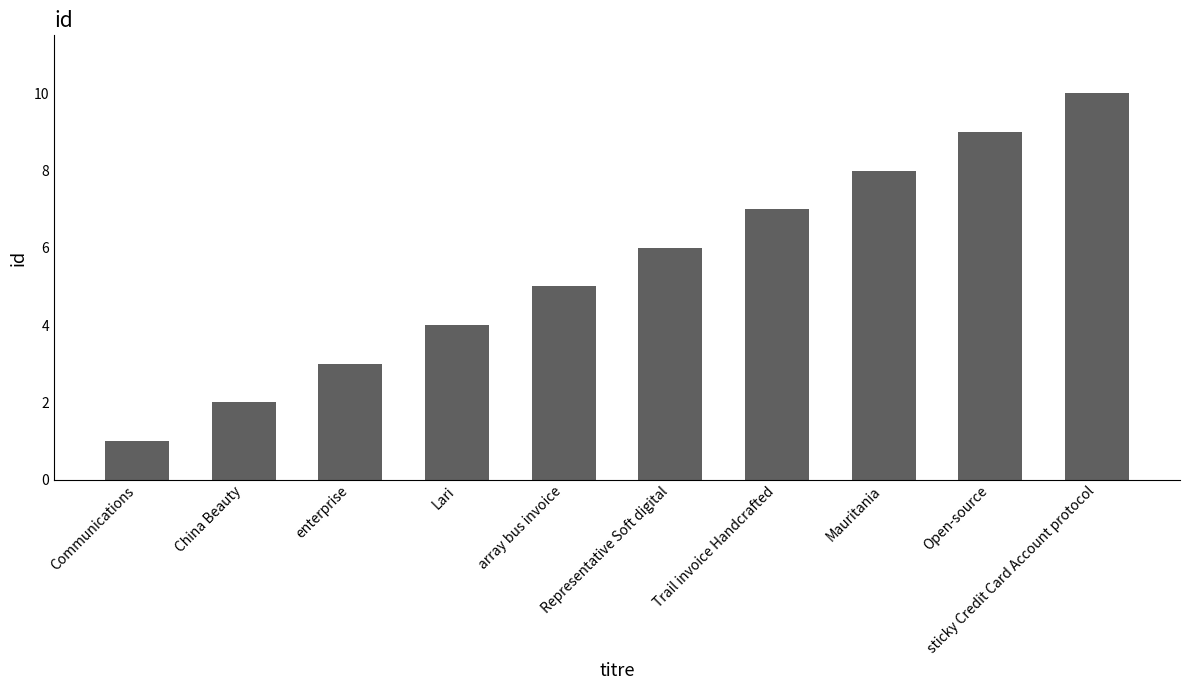

At which category does the chart reach its minimum across all series?

Communications